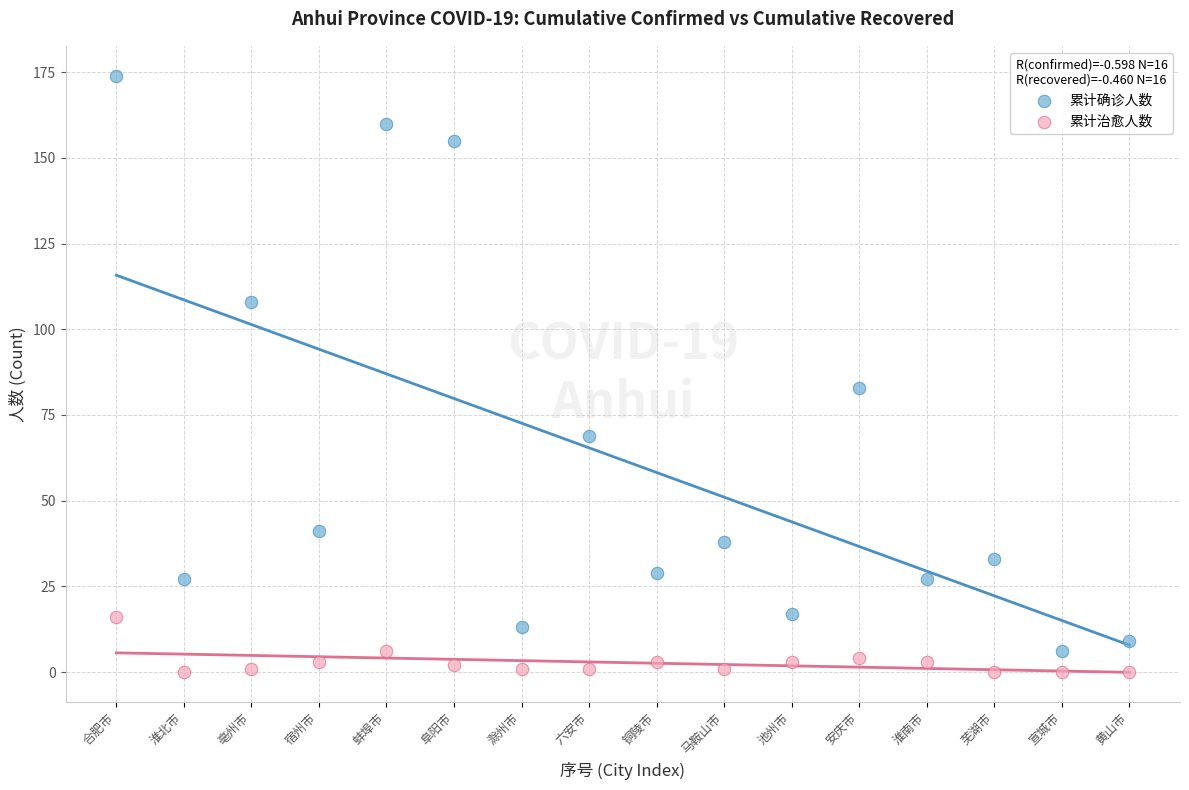

Which series contains the lowest Y value?

累计治愈人数